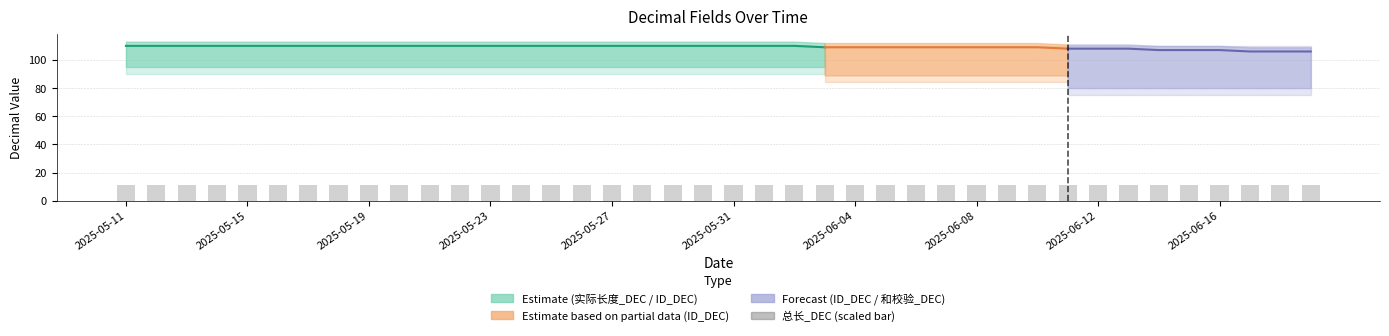

Which has a higher value, 2025-05-20 or 2025-05-16?

2025-05-20